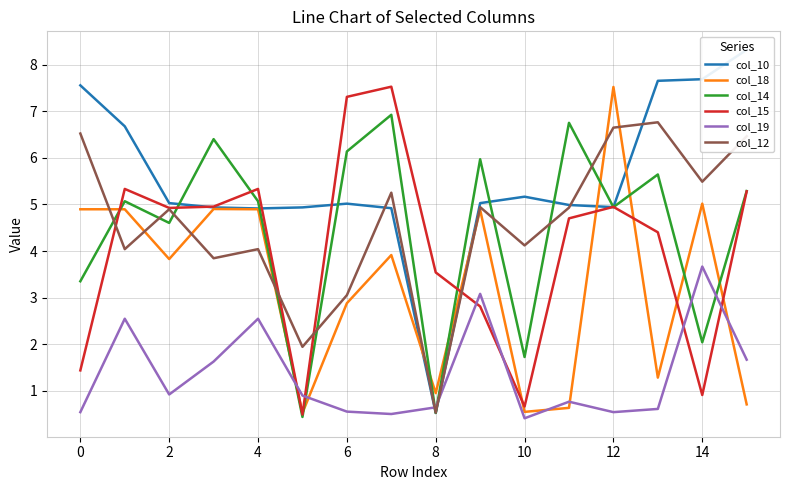

True or false: col_14 and col_19 cross at least once.

True